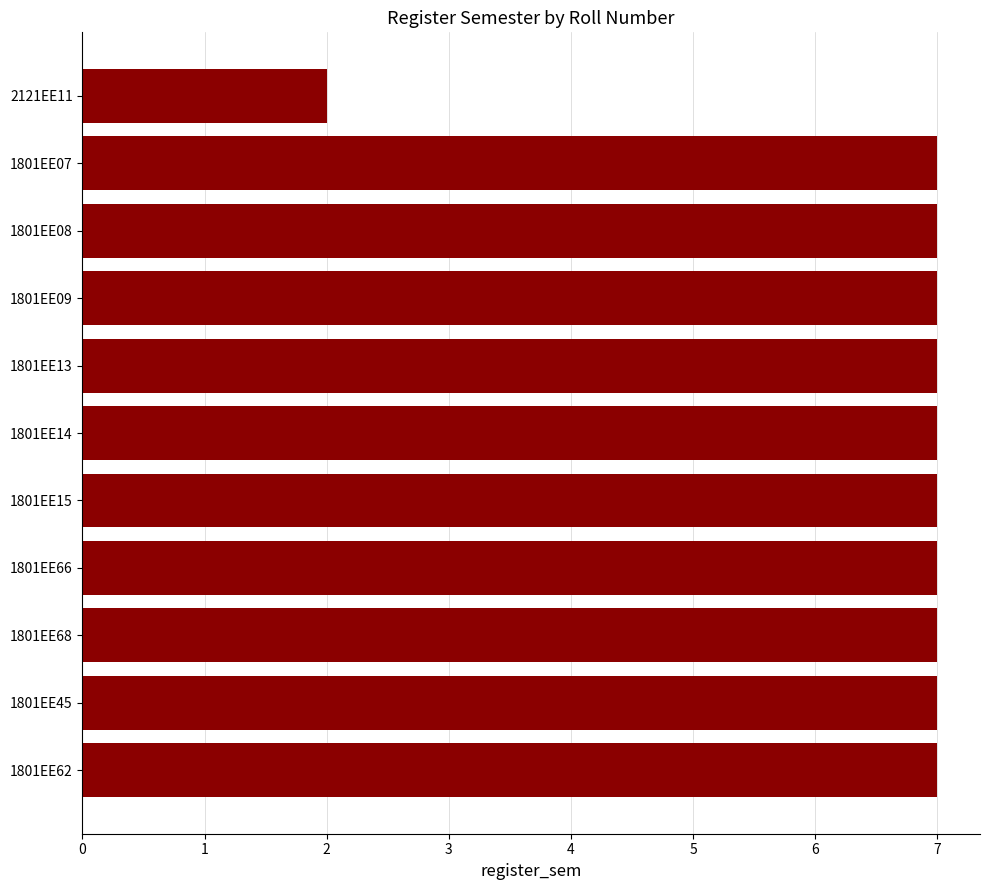

Reading top to bottom, what are all the values shown in this chart?

2	7	7	7	7	7	7	7	7	7	7